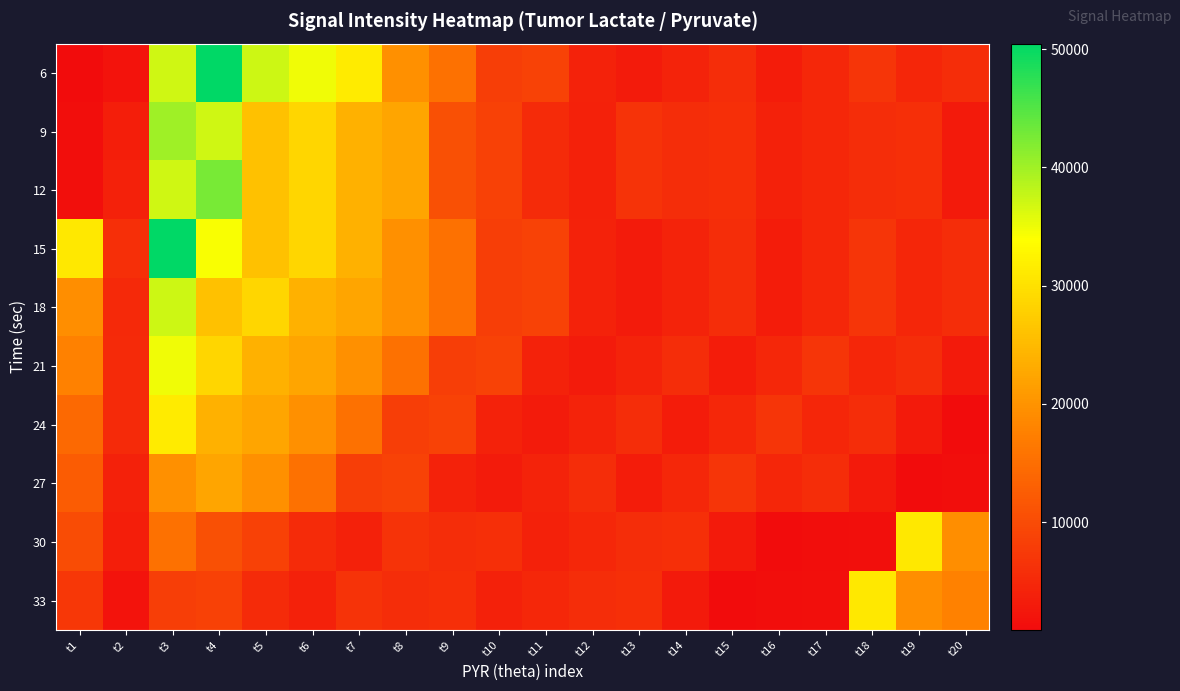

Which series has the widest spread of values?

6